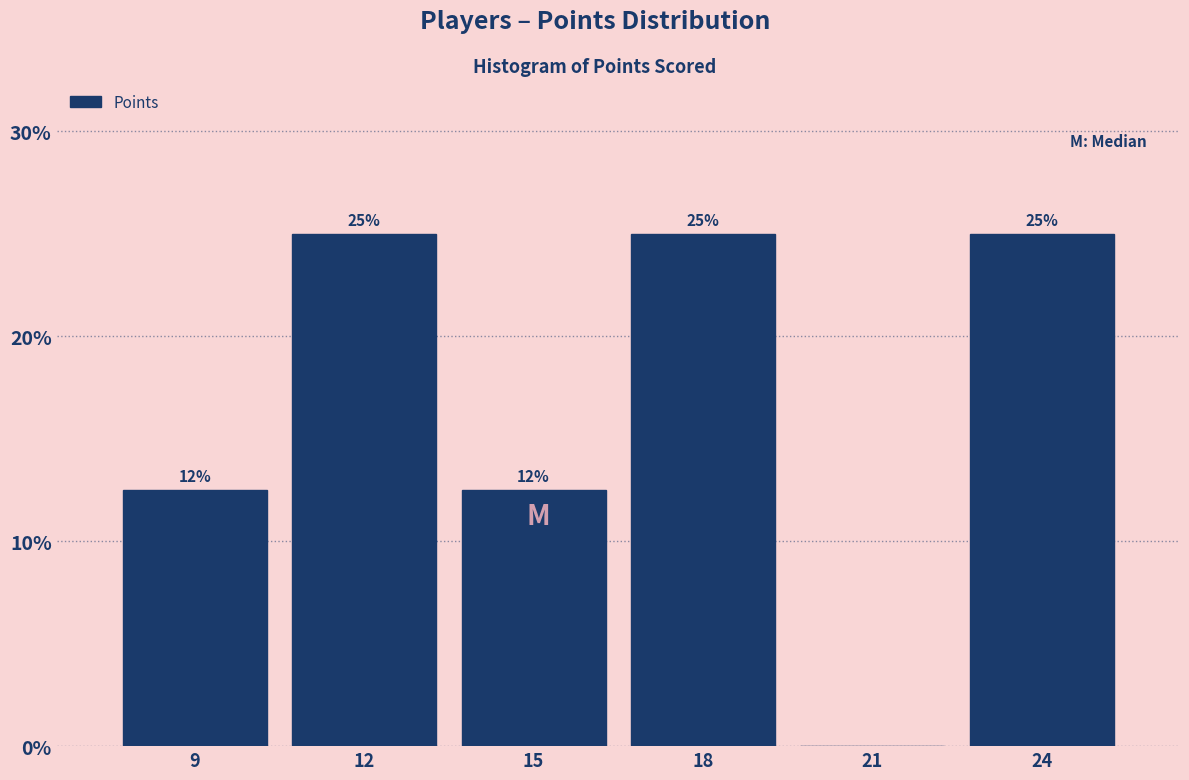

Between 24 and 21, which is larger?

24